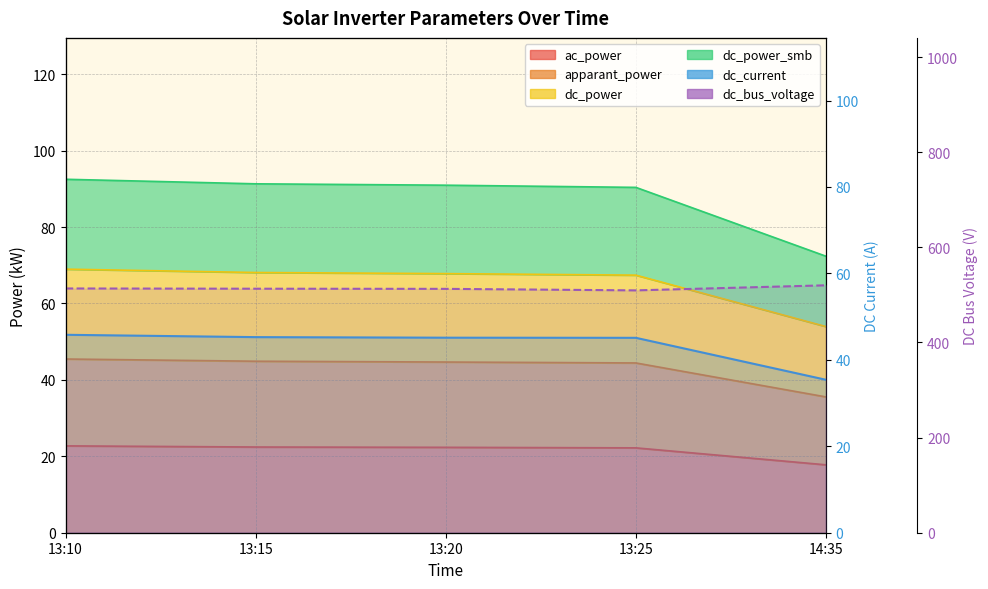

Reading left to right, what are all the values shown in this chart?

dc_current: 45.8	45.3	45.1	45.1	35.4
dc_bus_voltage: 513.5	513.0	512.7	509.5	520.2